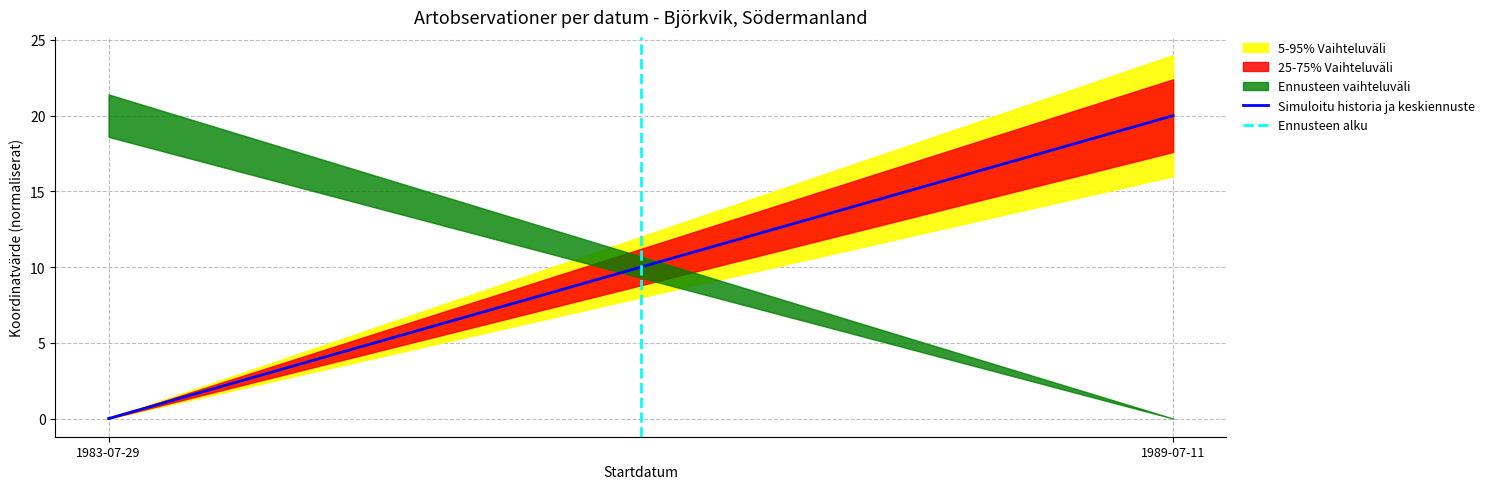

What is the maximum value for Simuloitu historia ja keskiennuste?

20.0